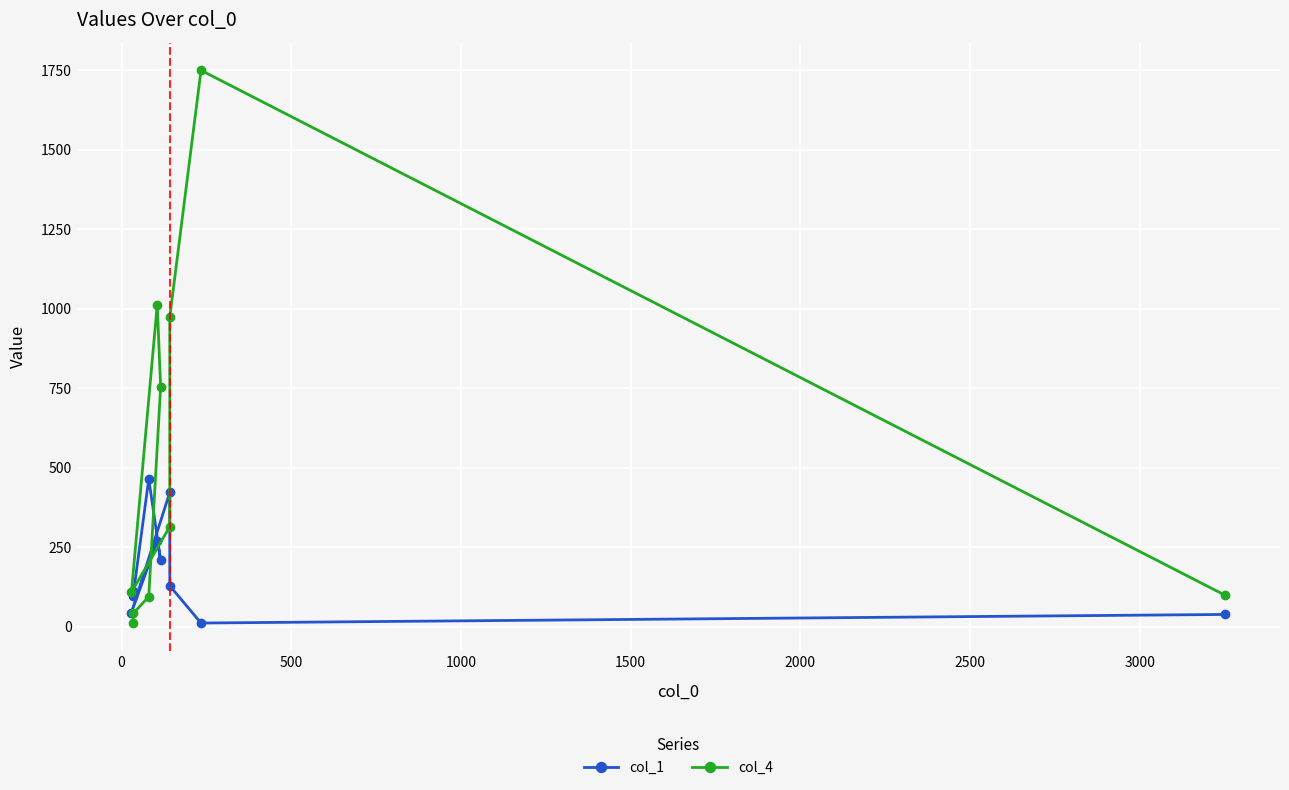

Reading left to right, extract all data points from this chart.

col_1: 113	97	464	209	268	44	422	128	11	38
col_4: 10	41	94	754	1012	108	314	974	1749	98